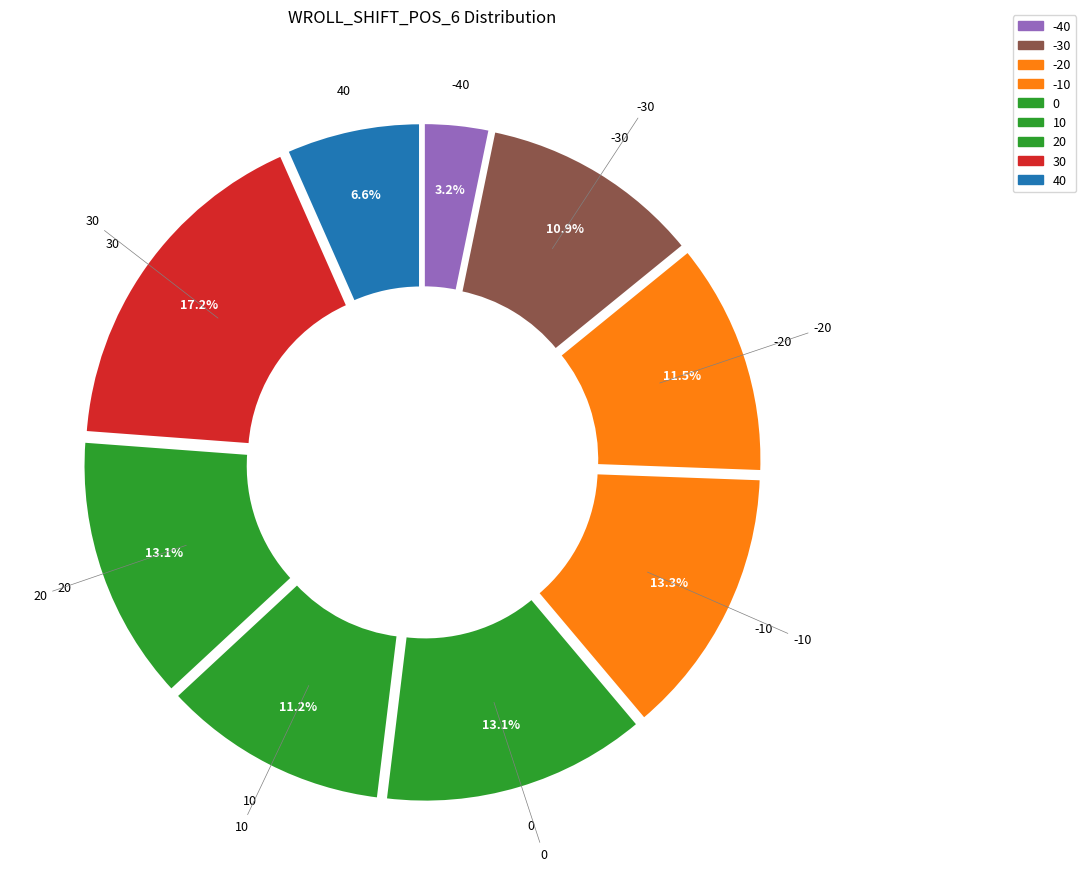

How much of the chart is everything except 0?

86.9%